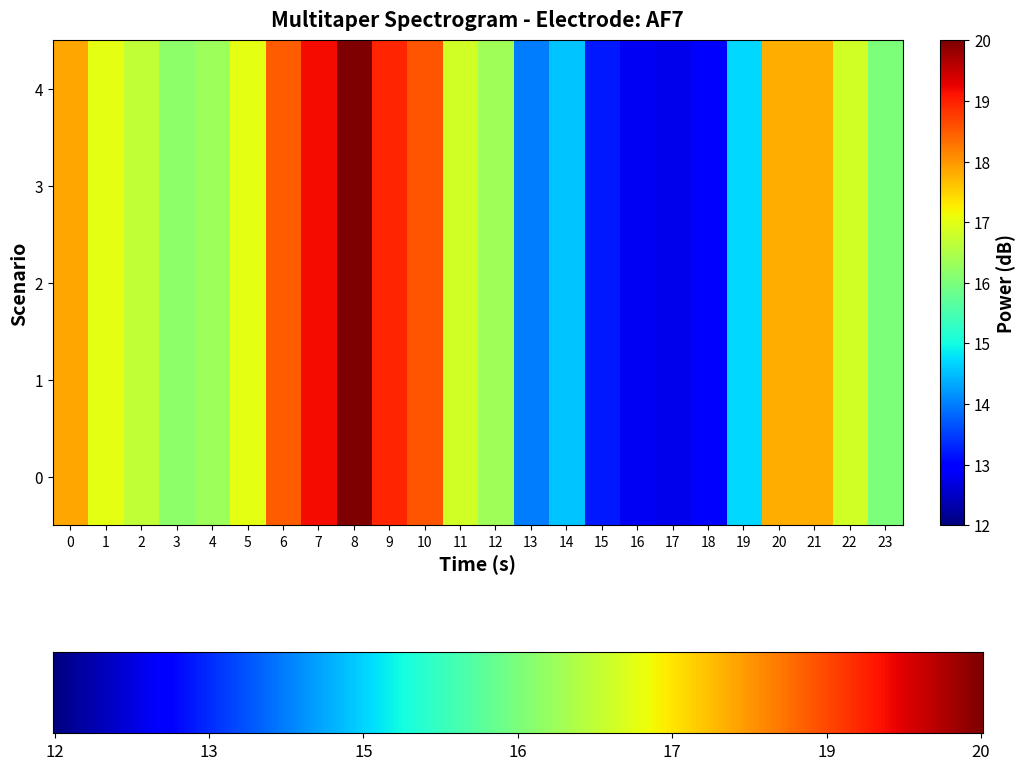

The 2 series shows 16.7 at 17. True or false?

False